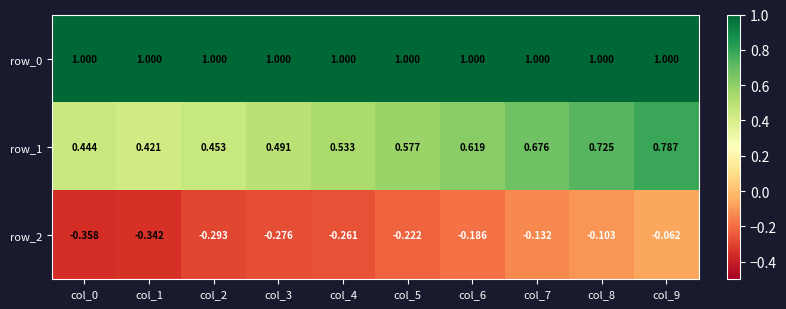

Count the number of data series in this chart.

3